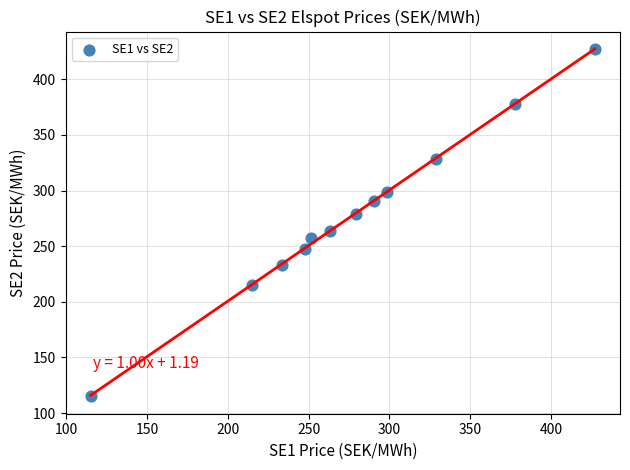

What is the range of X values (max minus min)?

312.1